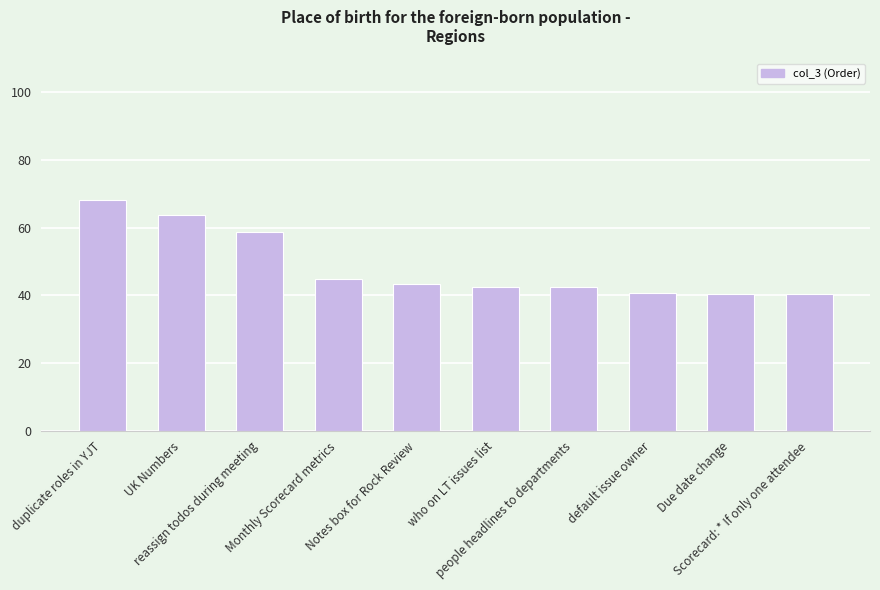

What is the average value?

48.5